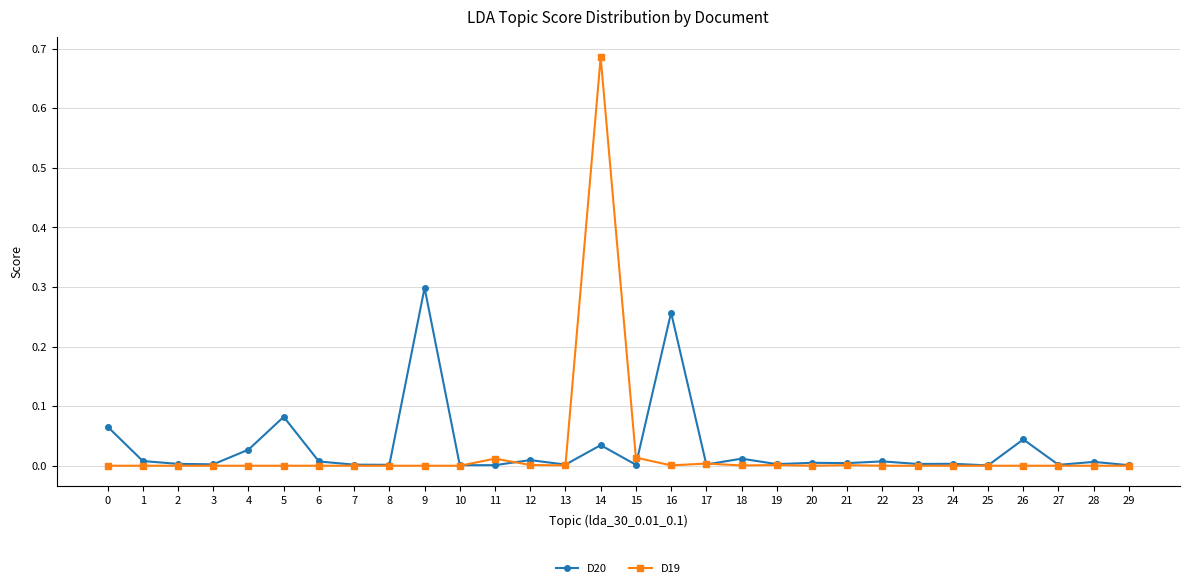

Count the number of categories in the chart.

30